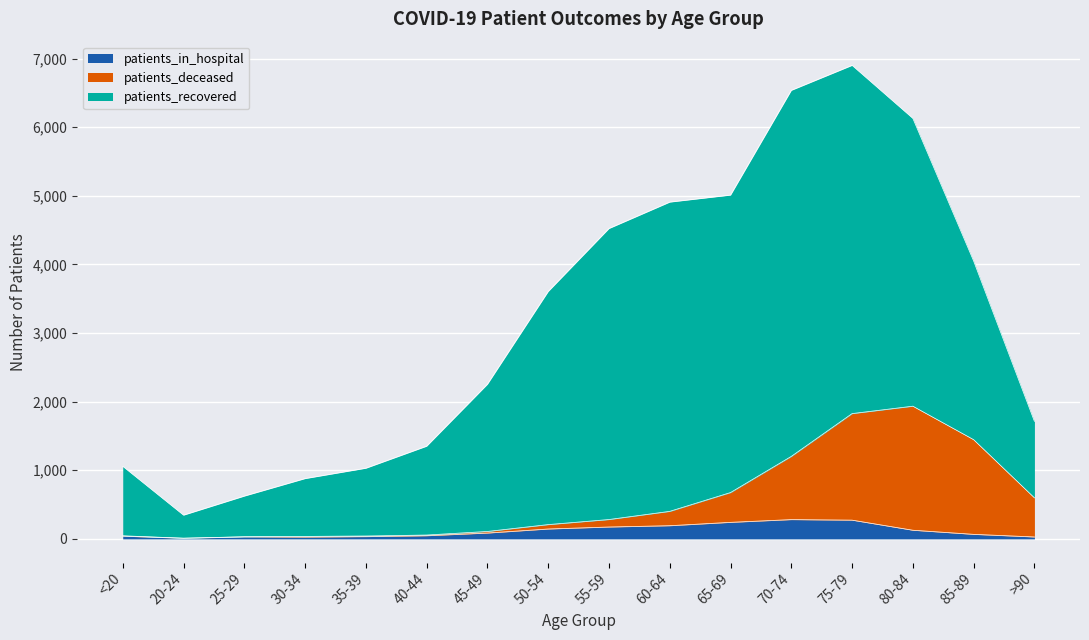

What is the highest value of the patients_in_hospital series?

281